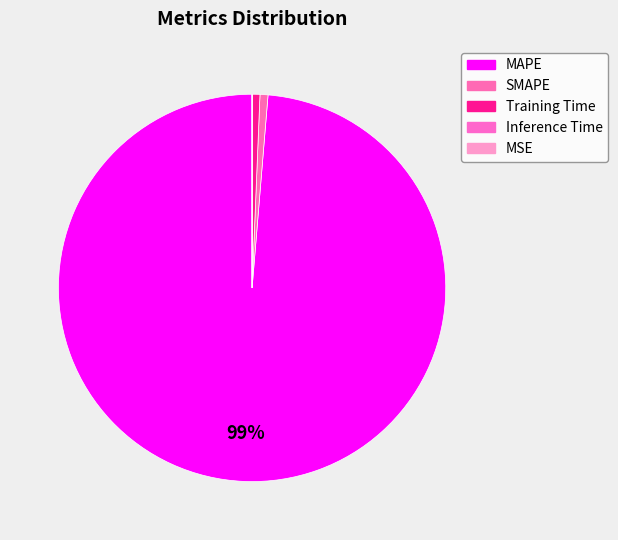

Is it true that MAPE is 93% of the pie?

False